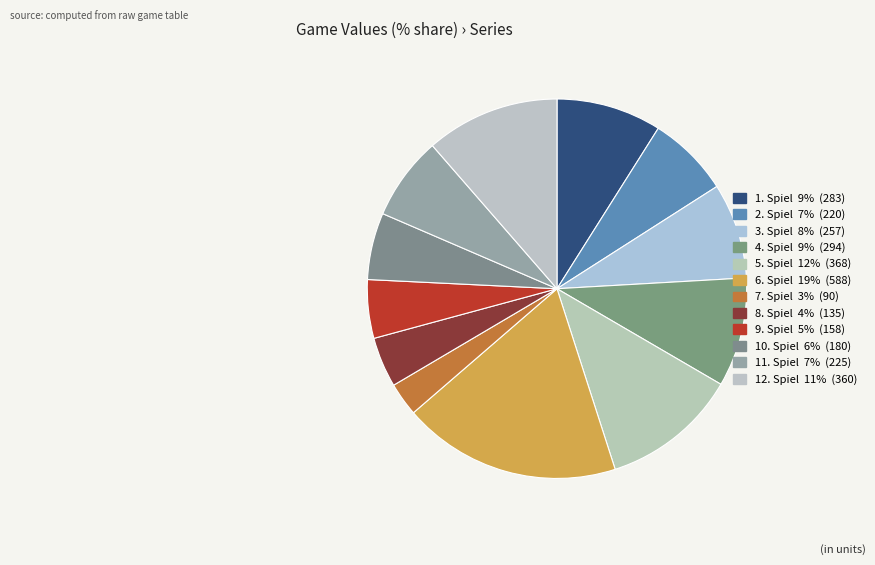

How many segments does this pie chart have?

12